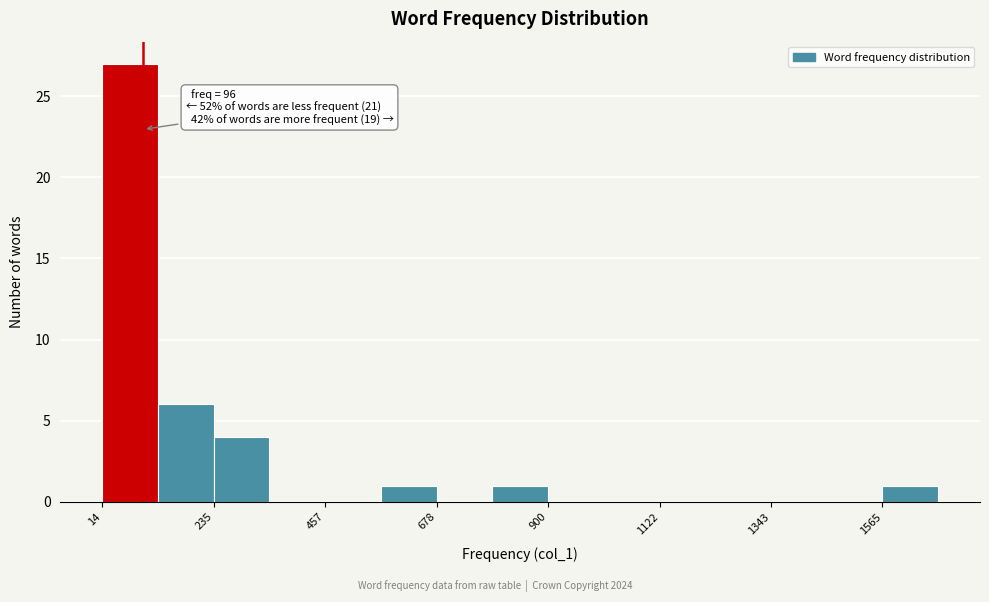

Around what value on the x-axis is the tallest bar? Give the approximate position of its centre, as read against the axis.

50